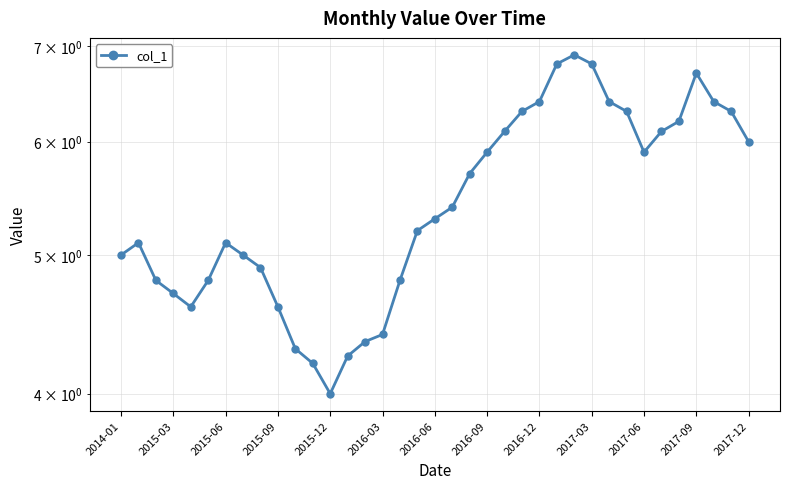

How many lines are shown in the chart?

1